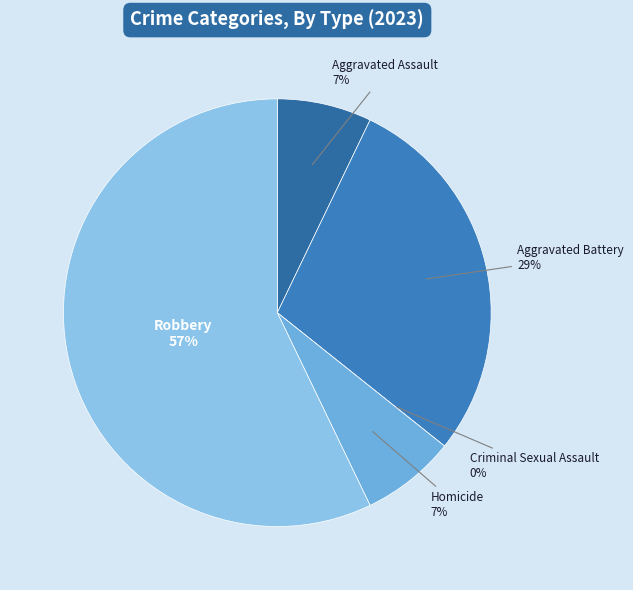

To the nearest percent, what is the combined percentage of Robbery and Aggravated Battery?

86%